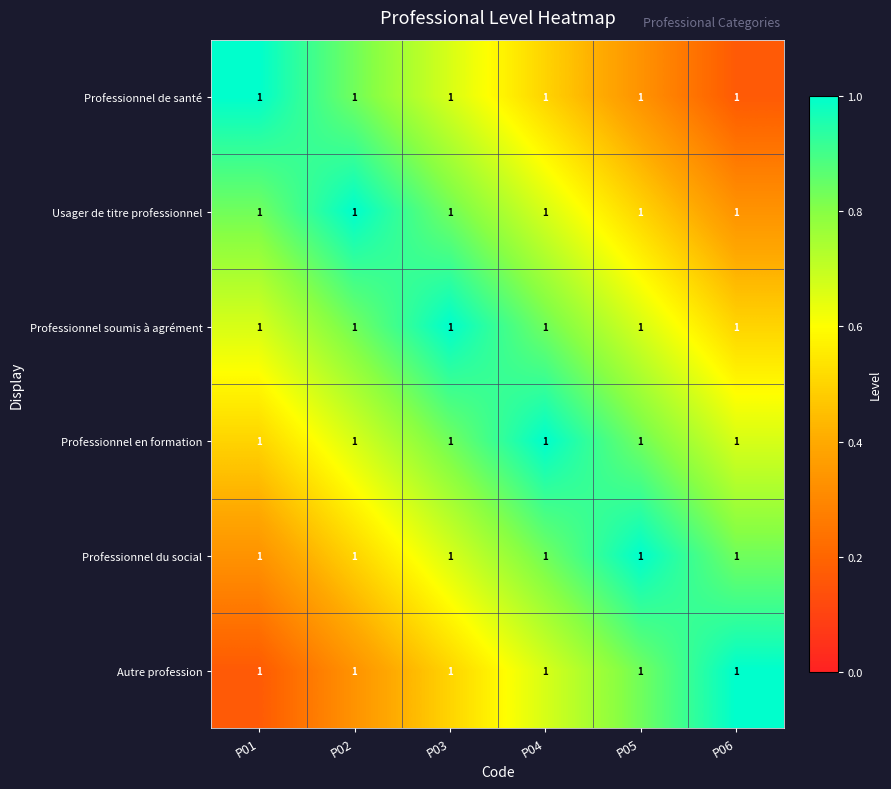

How many distinct data groups are displayed?

6